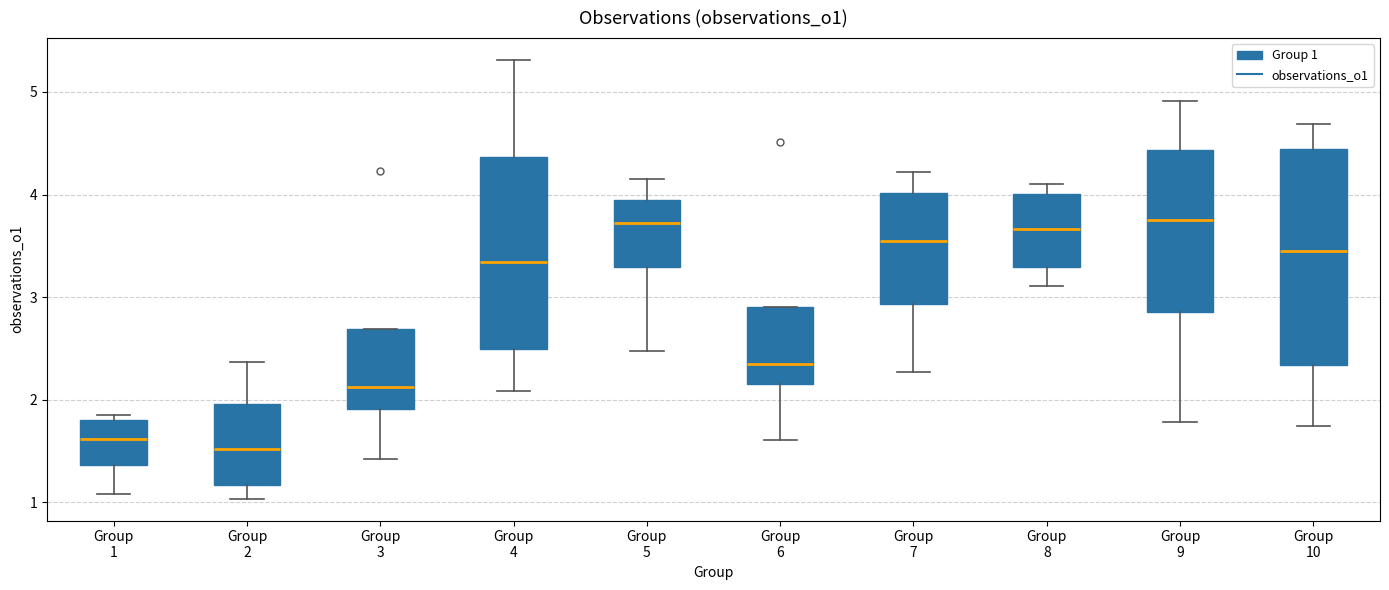

Reading left to right, transcribe this box plot: for each box, give where its median line is, the range the box spans, and where its two whiskers end, as read against the y-axis. The values are not printed on the chart, so give them approximately, as read against the axis.

Group 1: median 1.6, box 1.4 to 1.8, whiskers 1.1 to 1.9
Group 2: median 1.5, box 1.2 to 2.0, whiskers 1.0 to 2.4
Group 3: median 2.1, box 1.9 to 2.7, whiskers 1.4 to 2.7
Group 4: median 3.3, box 2.5 to 4.4, whiskers 2.1 to 5.3
Group 5: median 3.7, box 3.3 to 3.9, whiskers 2.5 to 4.2
Group 6: median 2.4, box 2.2 to 2.9, whiskers 1.6 to 2.9
Group 7: median 3.5, box 2.9 to 4.0, whiskers 2.3 to 4.2
Group 8: median 3.7, box 3.3 to 4.0, whiskers 3.1 to 4.1
Group 9: median 3.7, box 2.9 to 4.4, whiskers 1.8 to 4.9
Group 10: median 3.5, box 2.3 to 4.4, whiskers 1.7 to 4.7